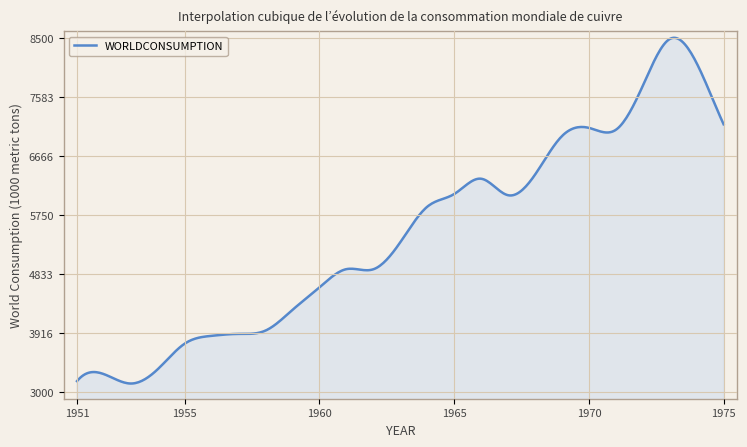

What is the difference between the maximum and minimum values?

5362.8